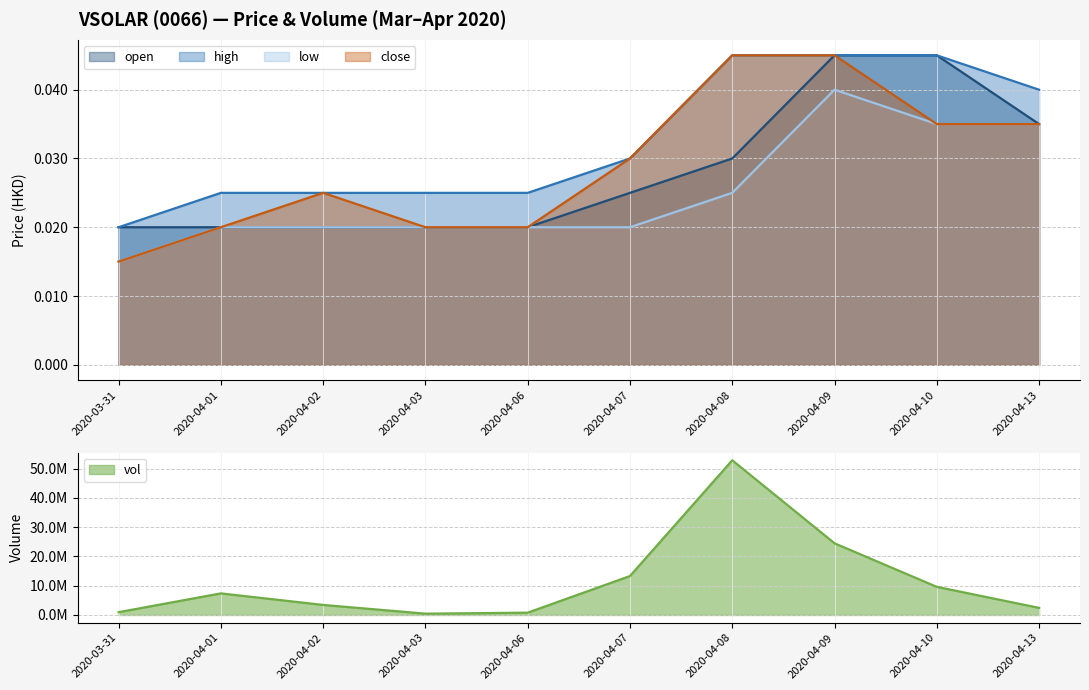

What position from the right is 2020-04-08?

4